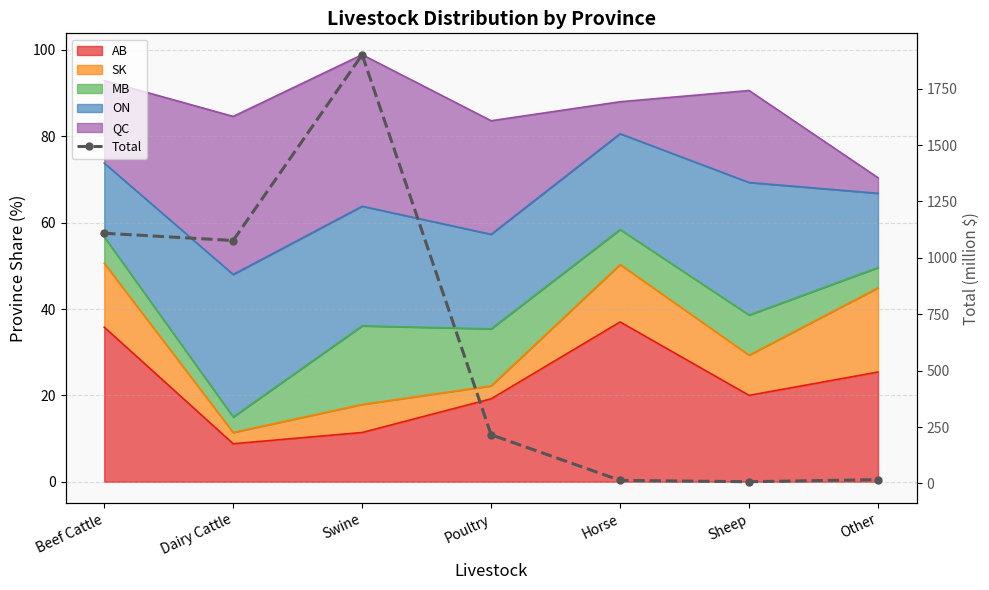

How many categories are shown in the chart?

7